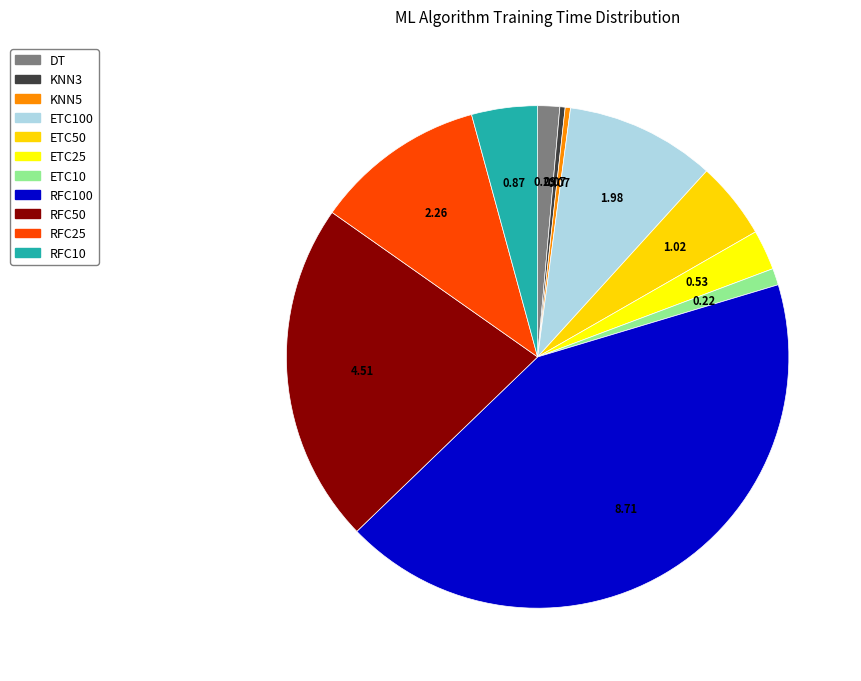

Combined, do ETC100 and RFC50 account for over 50%?

No